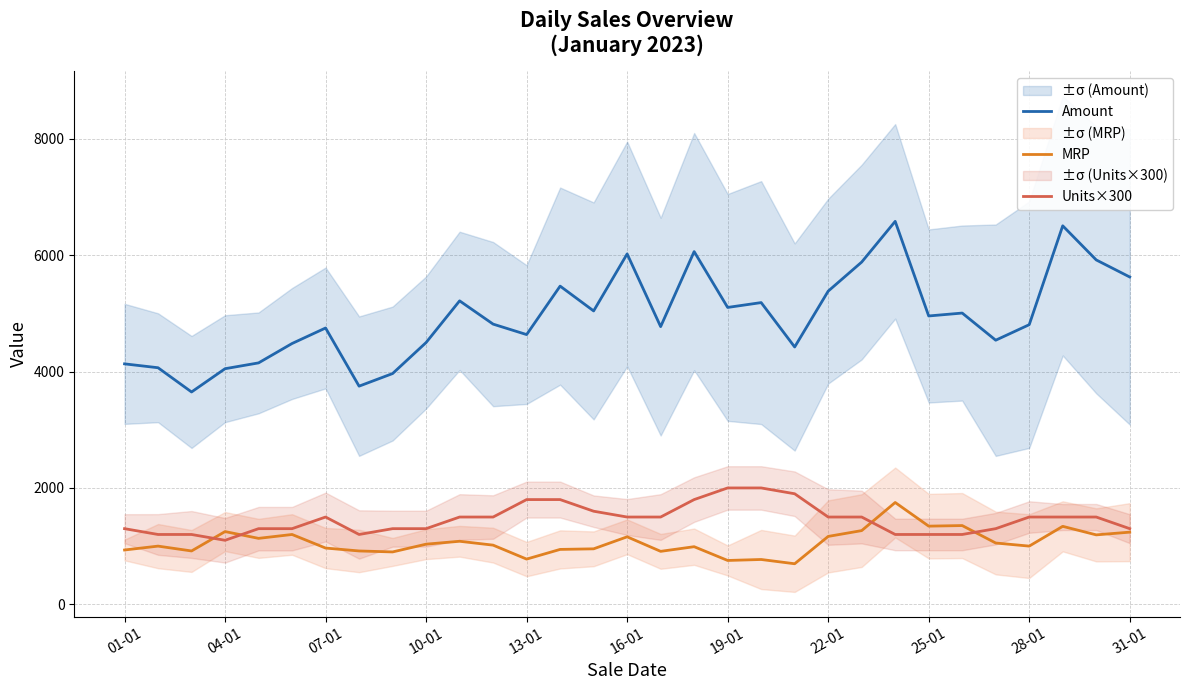

Reading left to right, what are all the values shown in this chart?

Amount: 4133.3	4066.7	3650.0	4050.0	4150.0	4483.3	4750.0	3750.0	3966.7	4500.0	5216.7	4816.7	4636.7	5470.0	5043.3	6023.3	4773.3	6063.3	5103.3	5186.7	4423.3	5383.3	5883.3	6583.3	4956.7	5006.7	4540.0	4806.7	6506.7	5920.0	5626.7
MRP: 933.3	1000.0	916.7	1250.0	1133.3	1200.0	966.7	916.7	900.0	1033.3	1083.3	1016.7	776.7	943.3	953.3	1160.0	910.0	990.0	753.3	770.0	696.7	1166.7	1266.7	1750.0	1343.3	1353.3	1053.3	1000.0	1340.0	1193.3	1240.0
Units×300: 1300.0	1200.0	1200.0	1100.0	1300.0	1300.0	1500.0	1200.0	1300.0	1300.0	1500.0	1500.0	1800.0	1800.0	1600.0	1500.0	1500.0	1800.0	2000.0	2000.0	1900.0	1500.0	1500.0	1200.0	1200.0	1200.0	1300.0	1500.0	1500.0	1500.0	1300.0